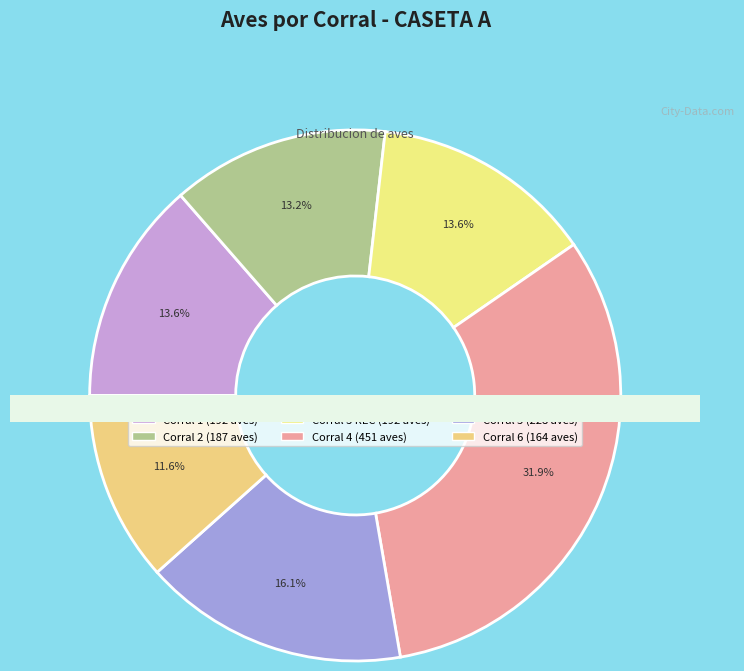

What is the smallest slice in the pie chart?

Corral 6